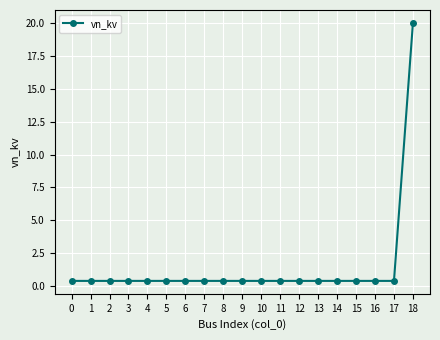

What is the difference between the maximum and minimum values?

19.6